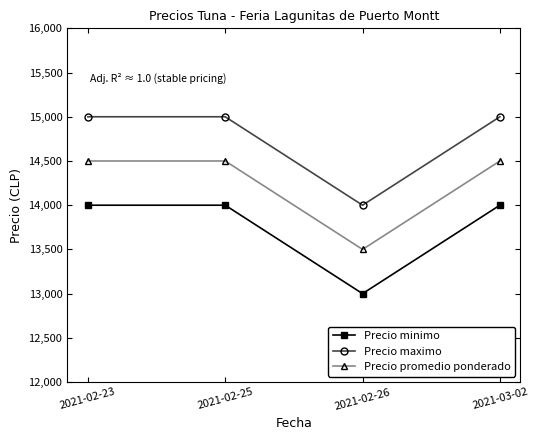

True or false: Precio maximo and Precio promedio ponderado cross at least once.

False